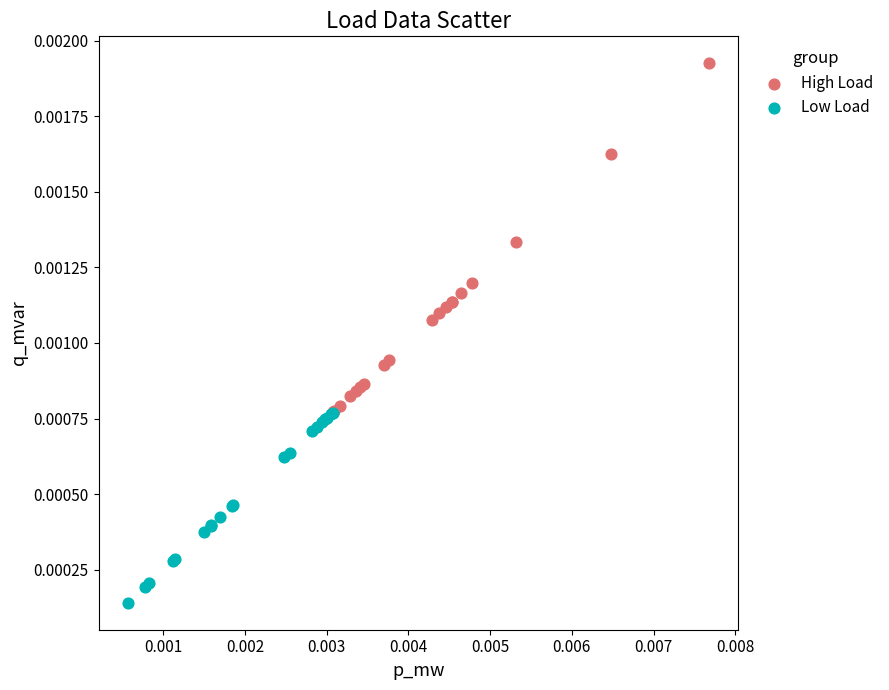

Which series has the widest spread of Y values?

High Load